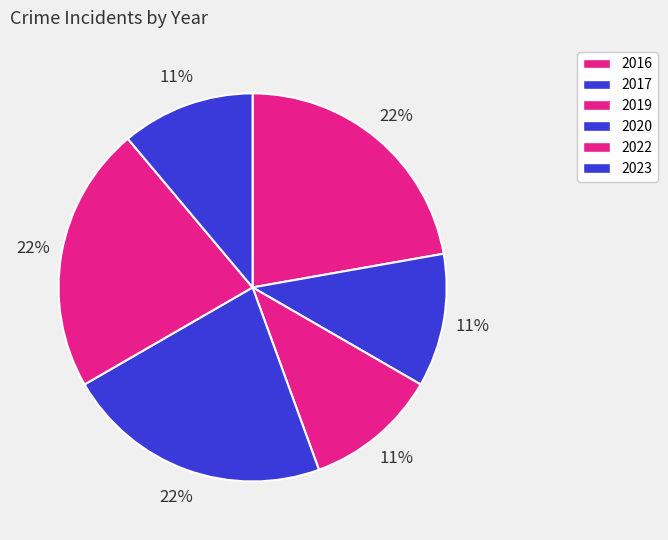

Which category has the biggest portion of the pie?

2016